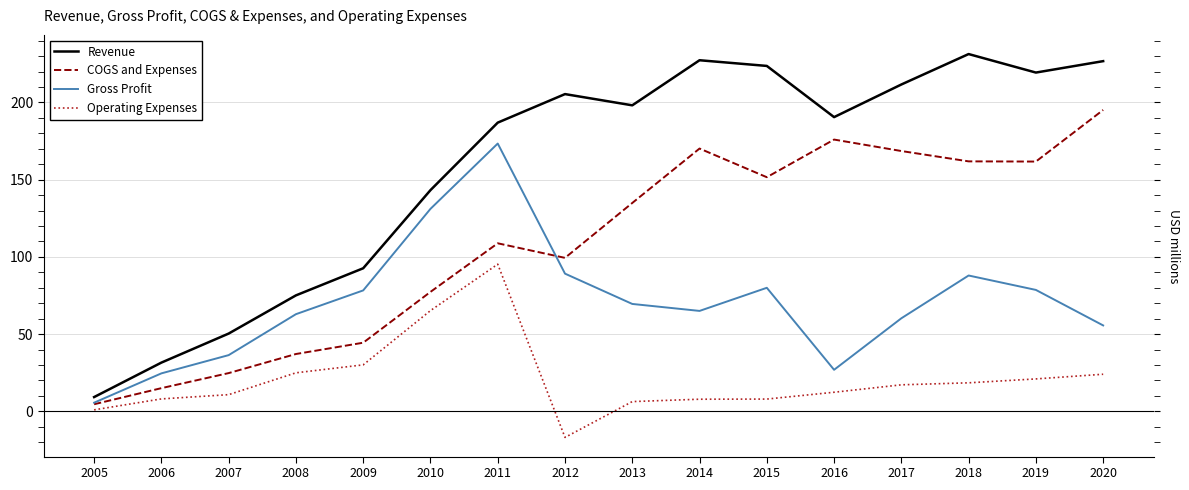

Does the chart display data point markers on the line(s)?

No